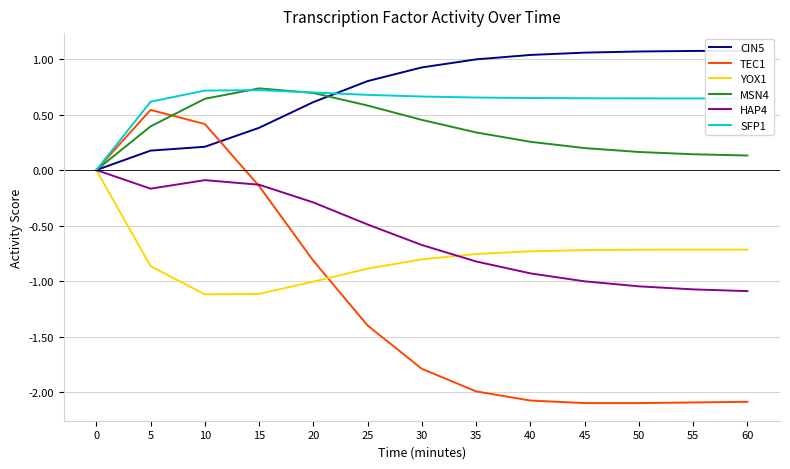

The value of TEC1 at 0 is 0.0. True or false?

True